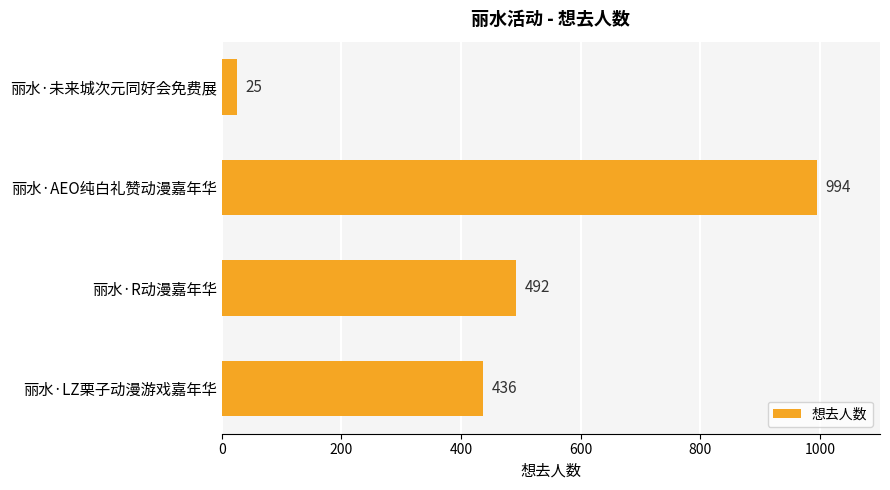

Reading top to bottom, list all the values displayed in this chart.

25	994	492	436